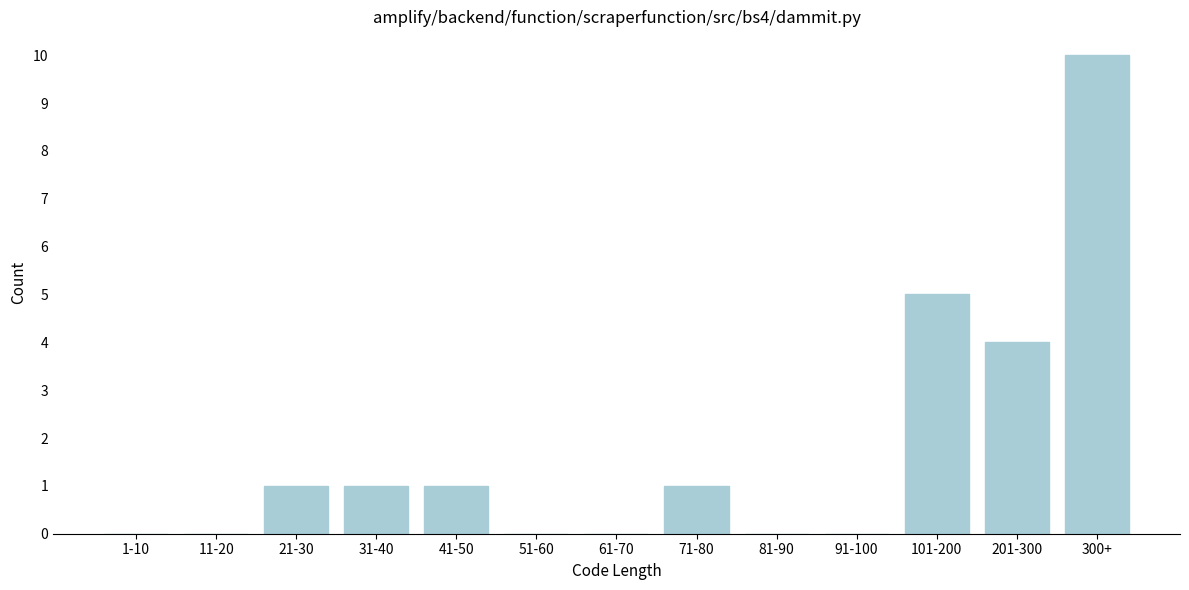

Reading right to left, extract all data points from this chart.

300+=10	201-300=4	101-200=5	91-100=0	81-90=0	71-80=1	61-70=0	51-60=0	41-50=1	31-40=1	21-30=1	11-20=0	1-10=0